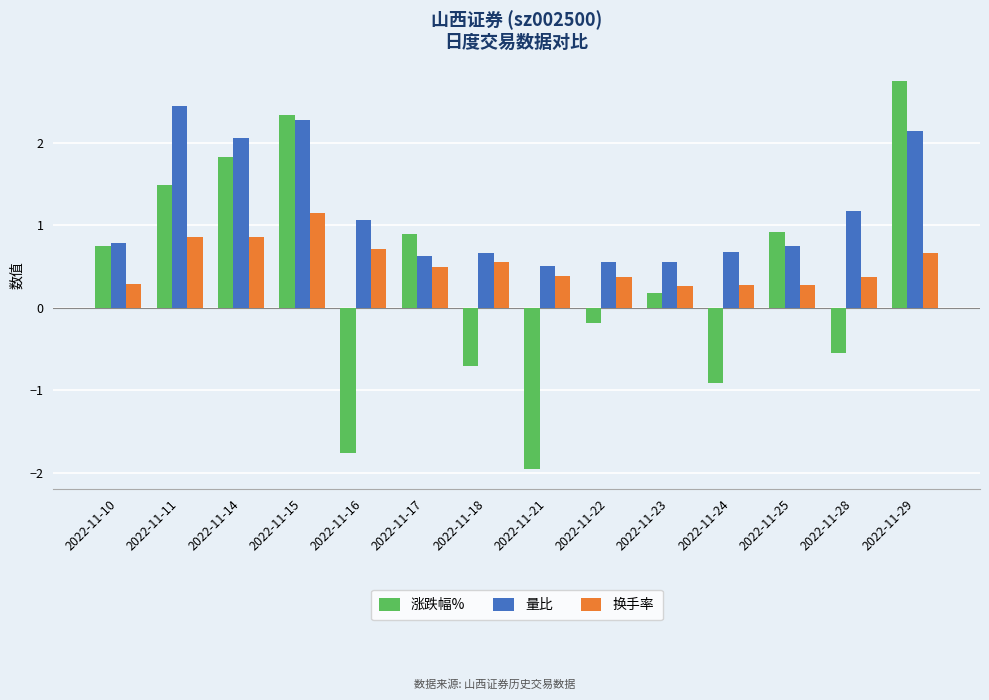

Does the chart contain stacked bars?

No